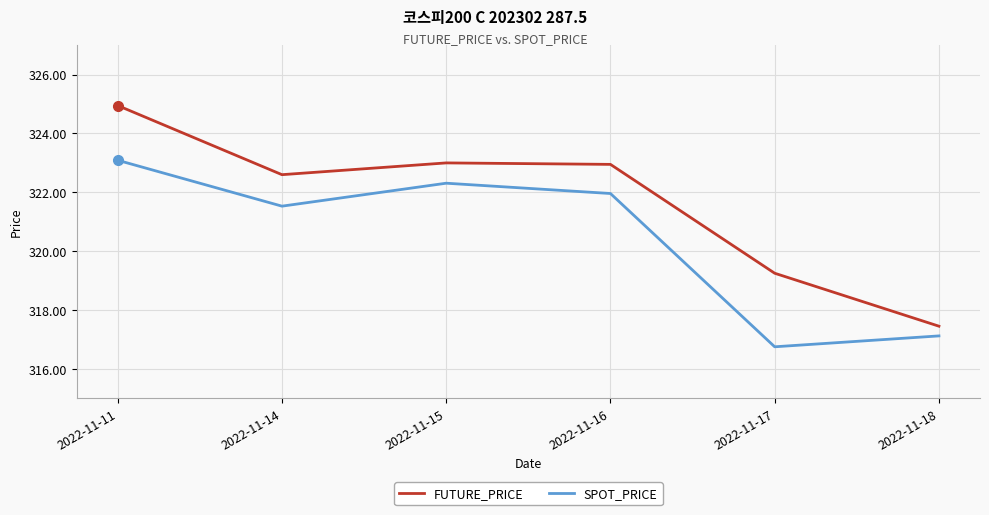

List the series in order of their peak value, lowest first.

SPOT_PRICE, FUTURE_PRICE